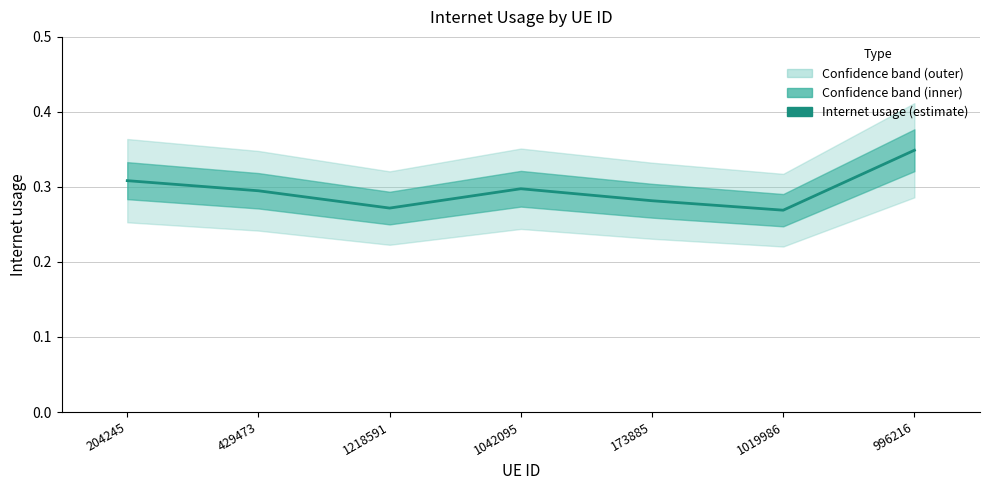

How many interior local peaks (higher than both neighbors) does the data have?

1